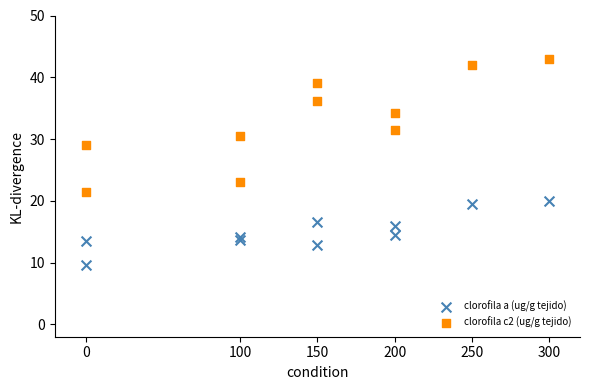

What is the X range (max minus min) for the scatter plot?

300.0